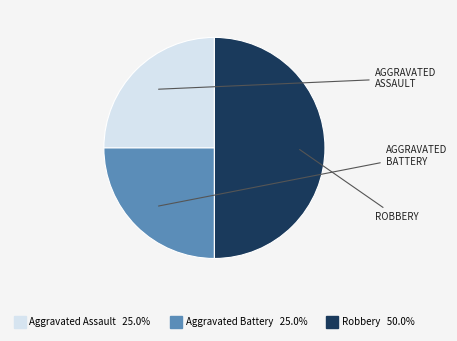

Approximately how many times larger is the value at Aggravated Battery compared to Aggravated Assault?

1.0